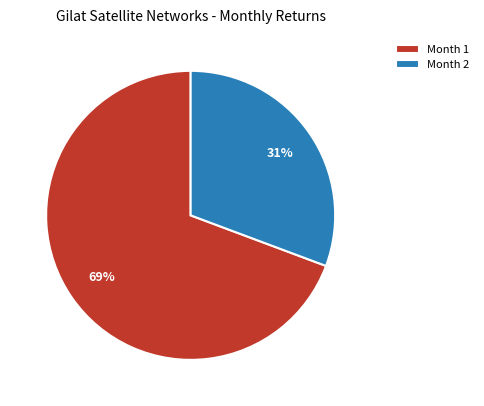

Which category has the biggest portion of the pie?

Month 1